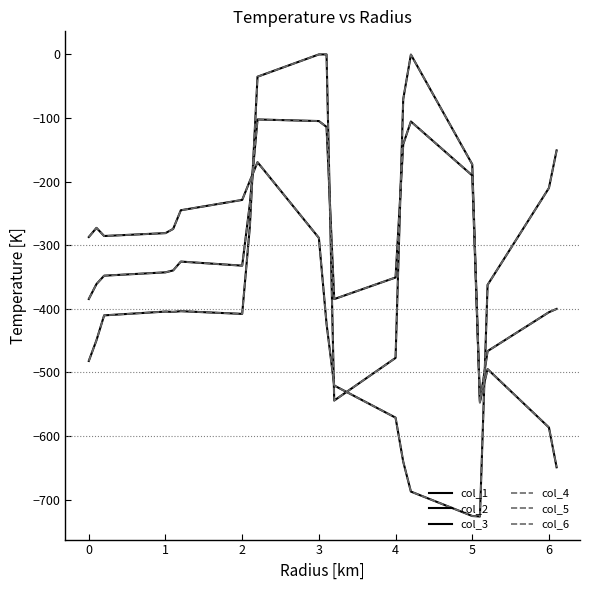

Does the chart display data point markers on the line(s)?

No